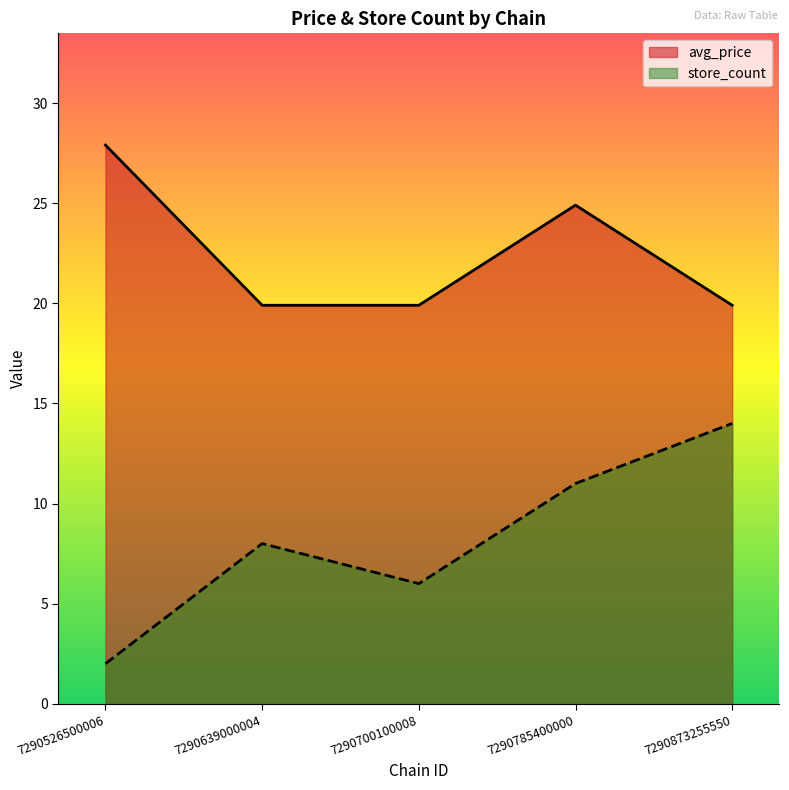

What is the difference between the store_count values at 7290639000004 and 7290873255550?

6.0